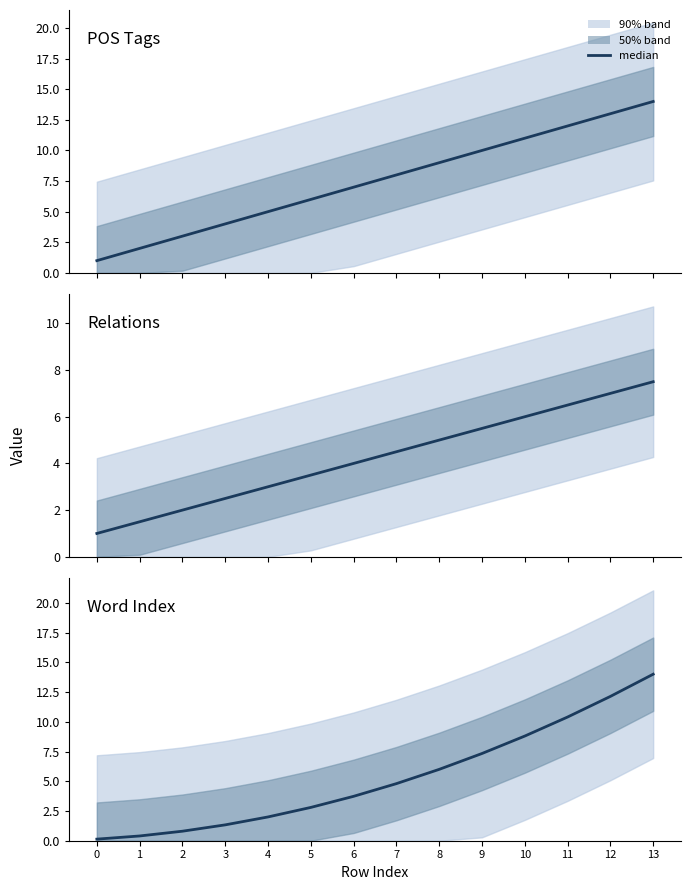

Which label corresponds to the largest value in the chart?

13